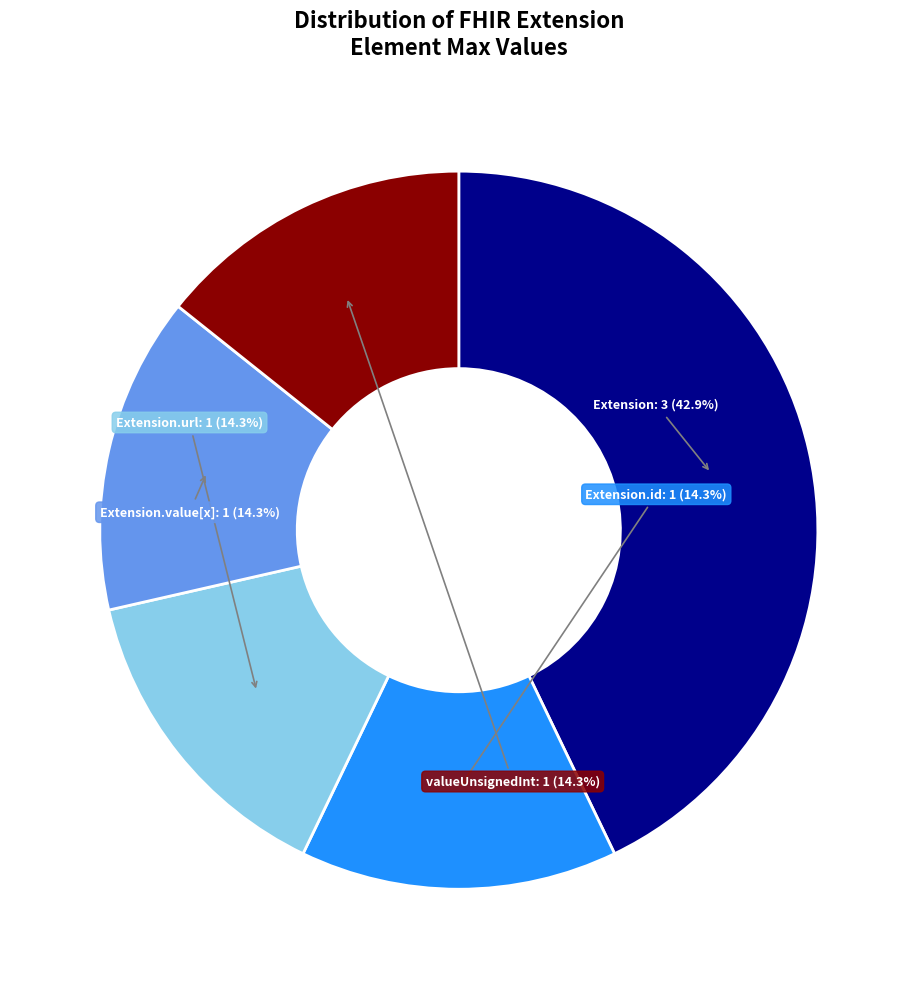

To the nearest percent, what is the average slice percentage?

20%